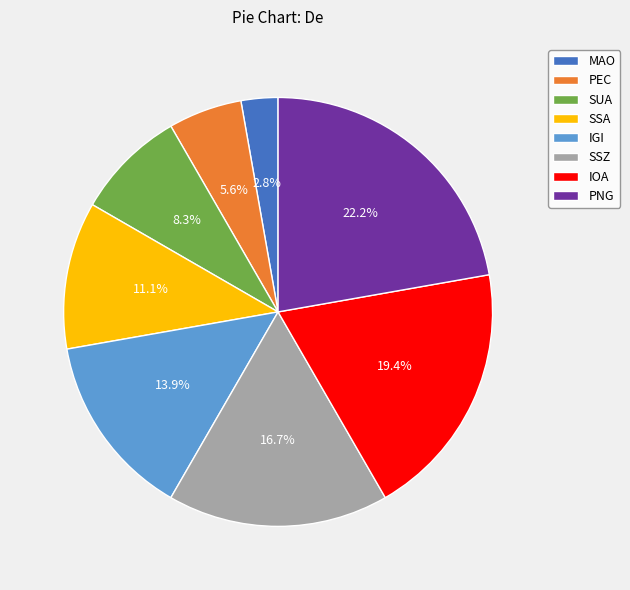

How much of the chart is everything except IGI?

86.1%